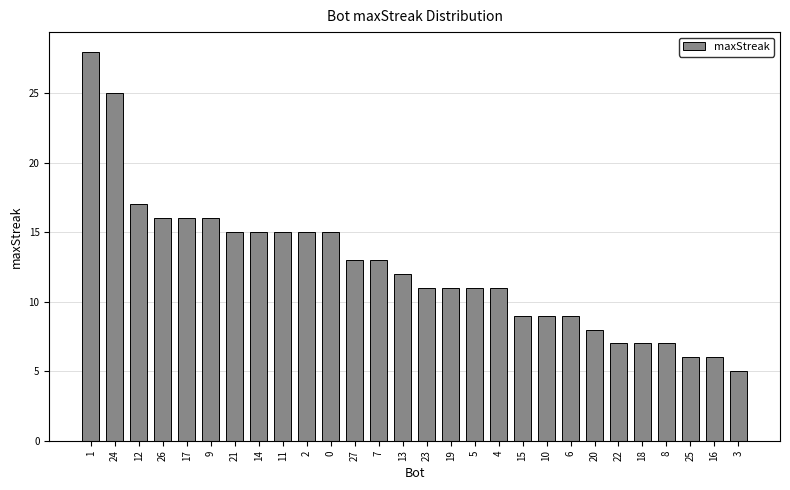

Is it true that the value at 0 is 15?

True